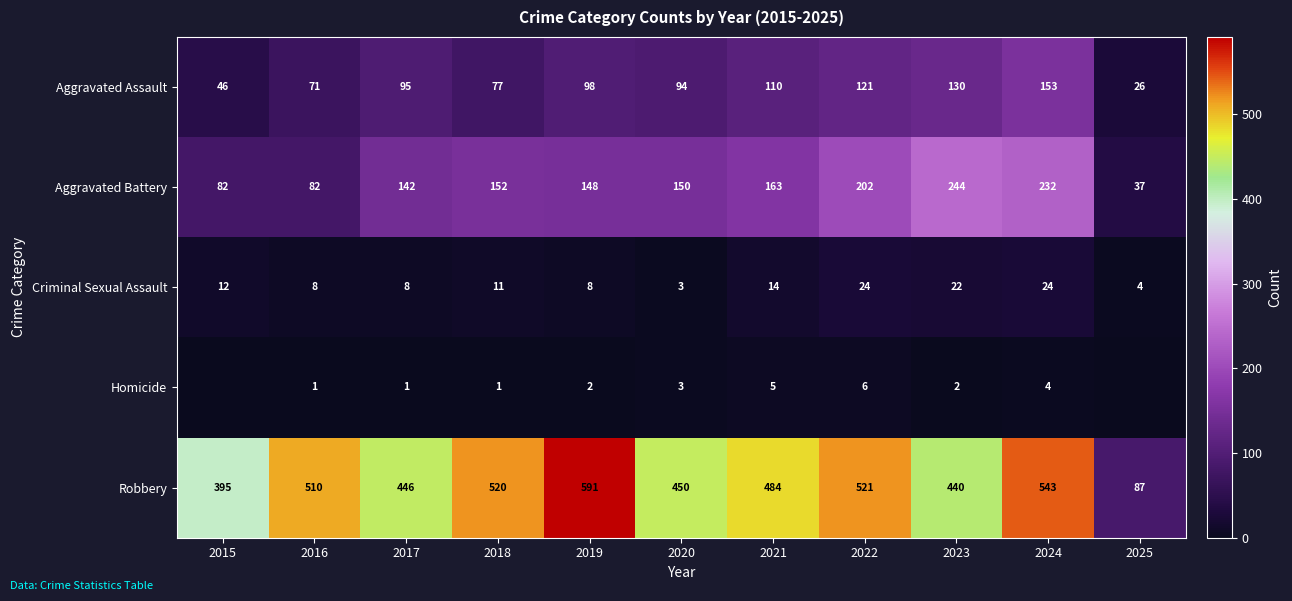

Is the value of Homicide at 2020 greater than the value of Robbery at 2018?

No